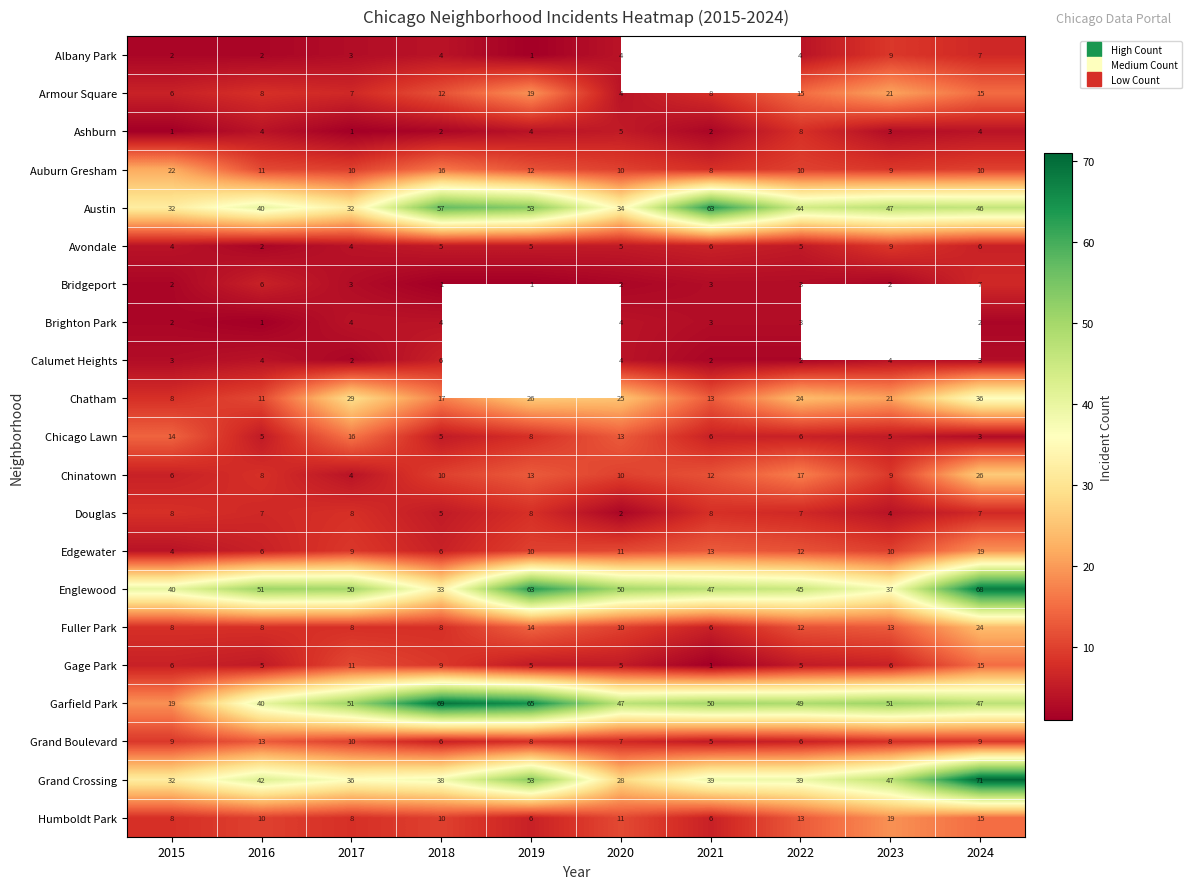

What is the sum of the Brighton Park values at 2017 and 2024?

6.0